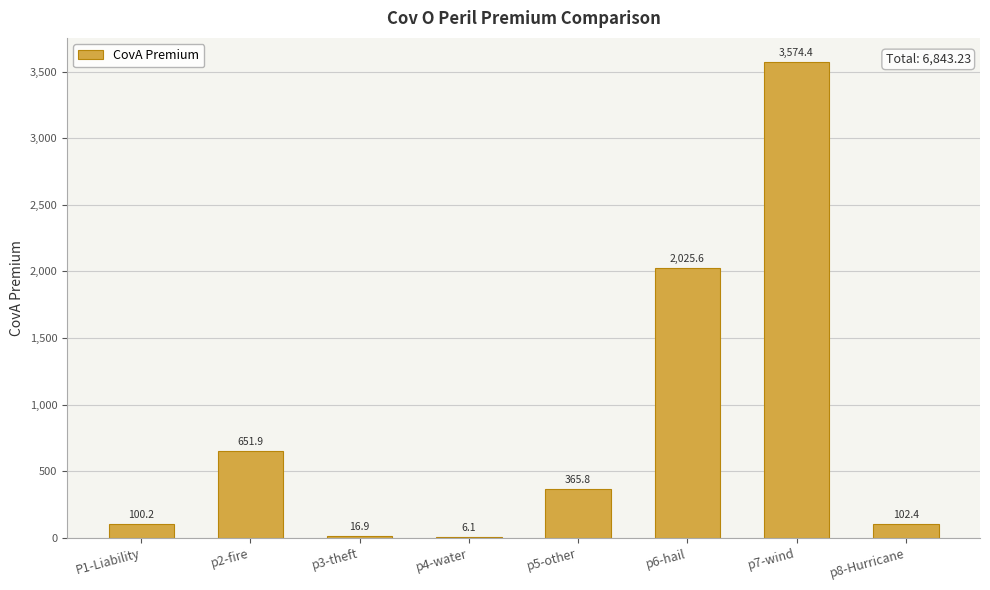

True or false: the data shows 3574.4 at p7-wind.

True